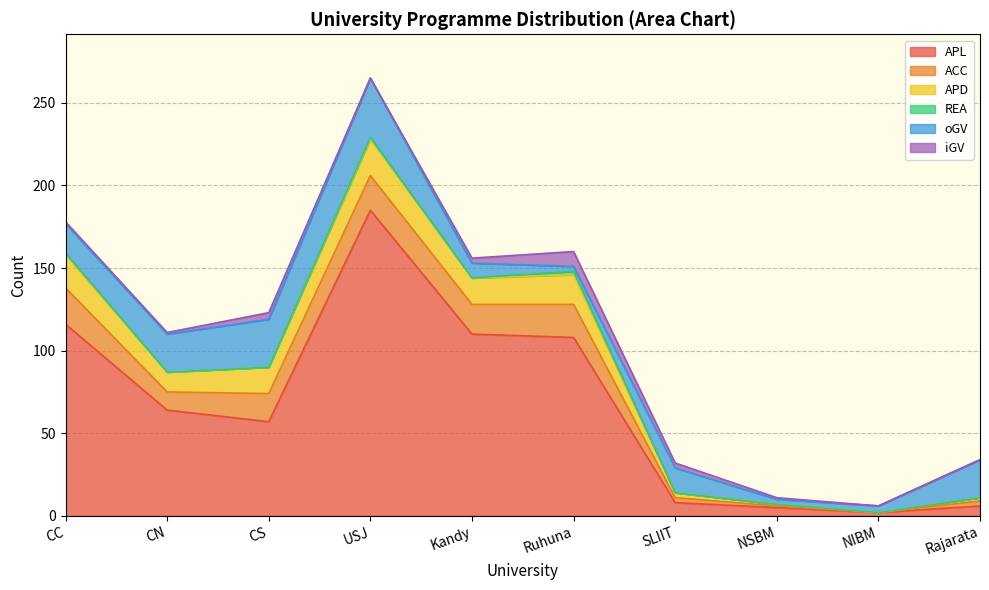

How many distinct data groups are displayed?

6